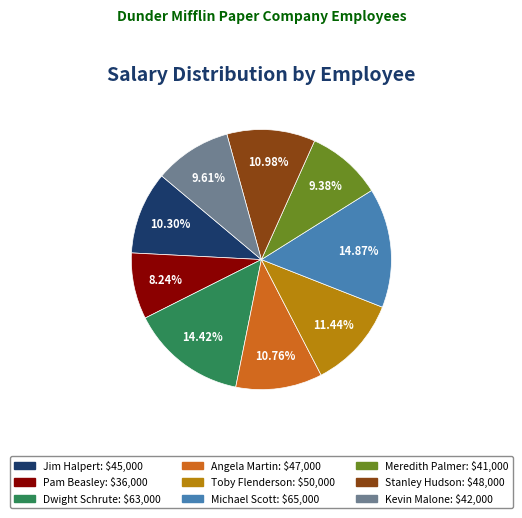

What percentage is NOT represented by Dwight Schrute?

85.6%